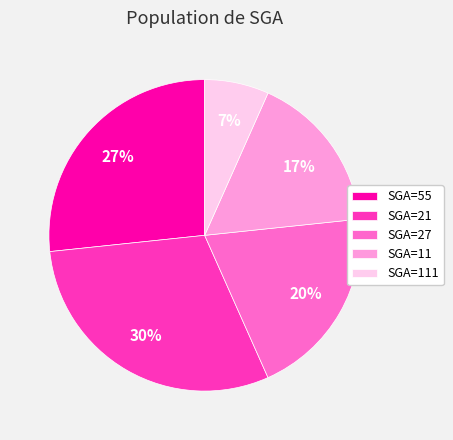

How many slices are in this pie chart?

5